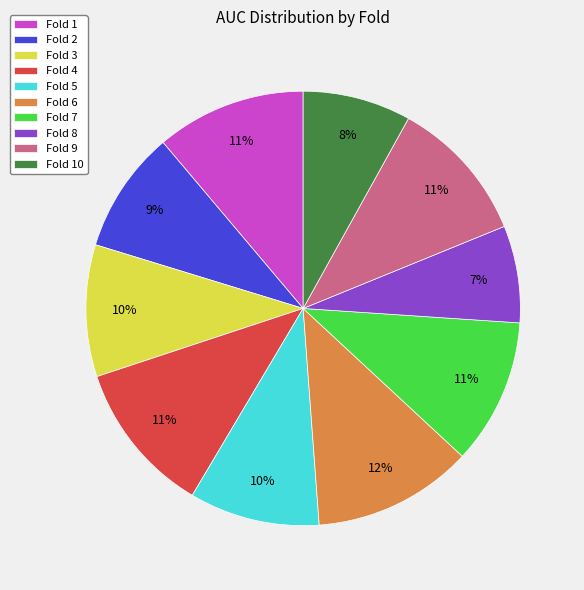

Count the number of slices in the pie.

10